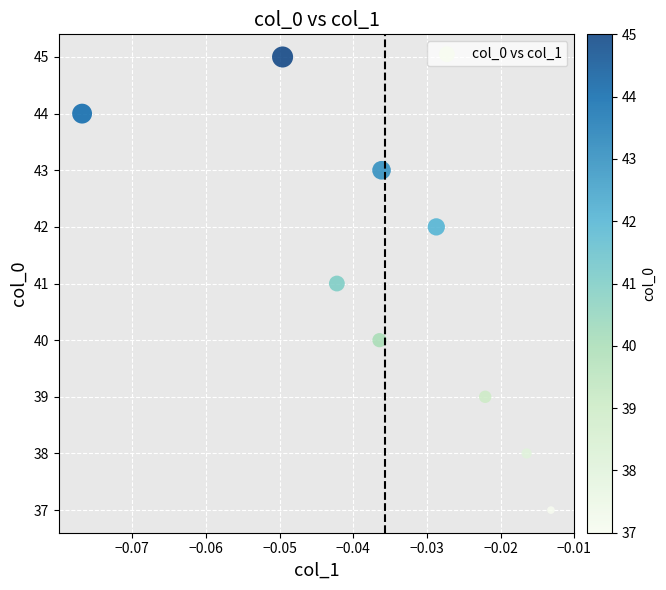

What is the average Y value?

41